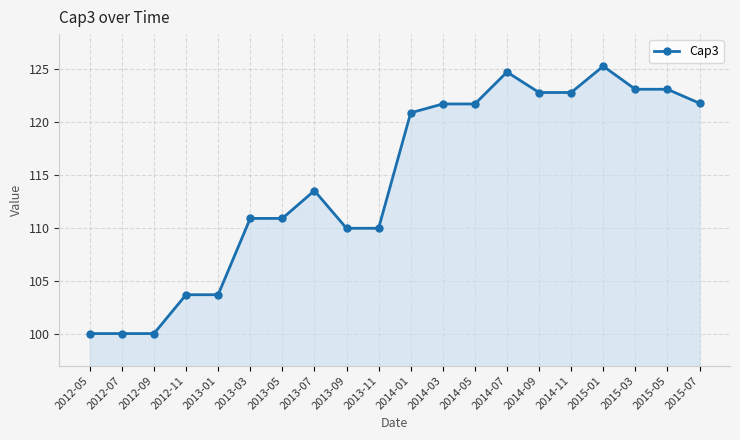

What is the difference between the values at 2014-09 and 2013-09?

12.8